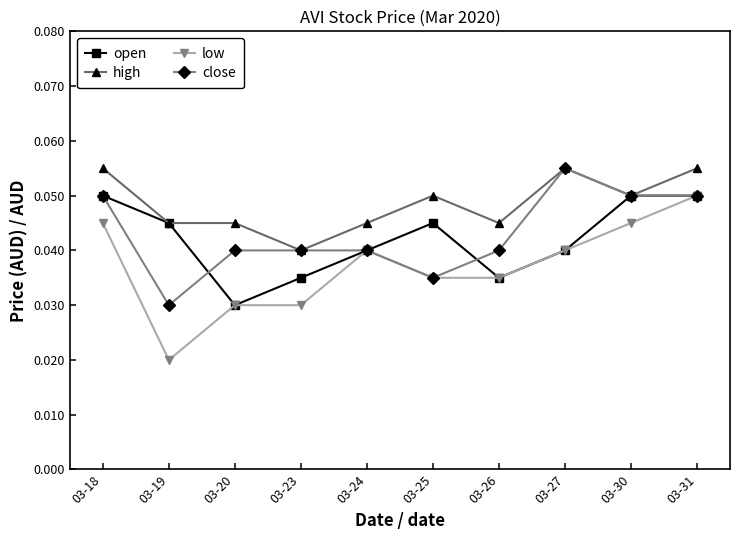

Which series has the widest spread of values?

low